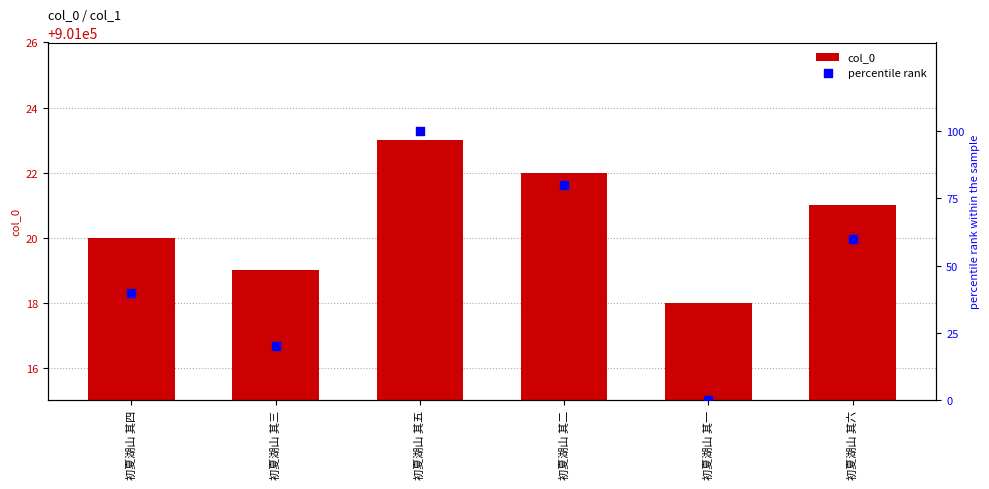

Which series contains the lowest Y value?

percentile rank